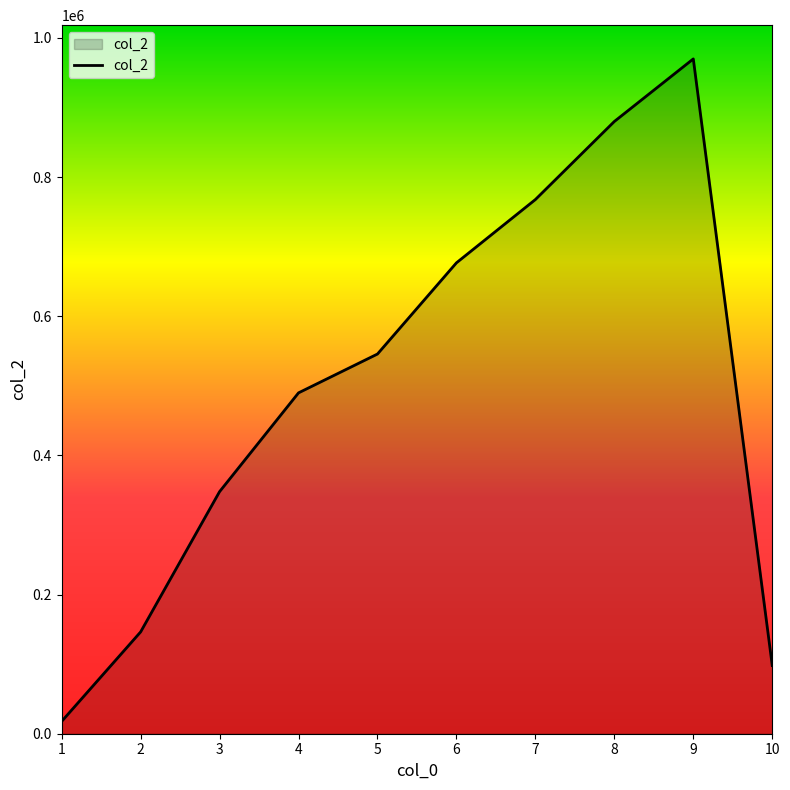

What is the smallest value displayed?

17723